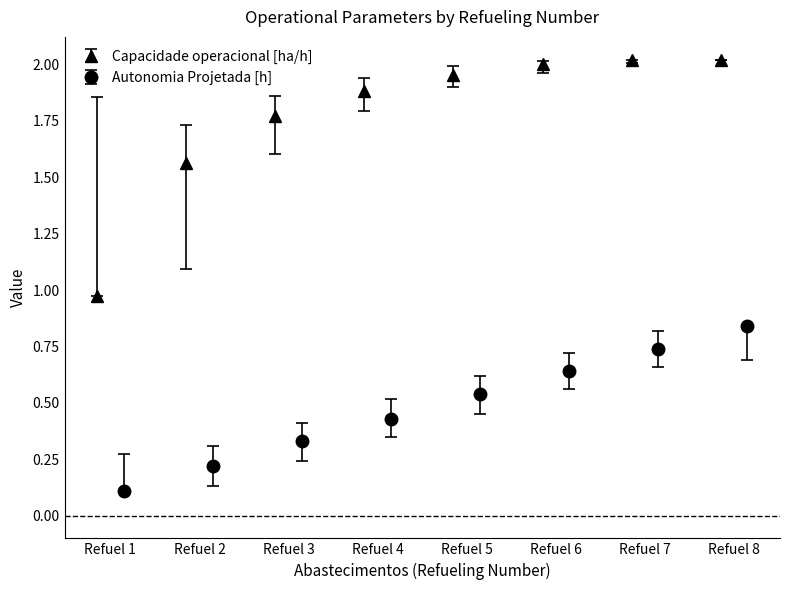

Reading right to left, what are all the values shown in this chart?

Capacidade operacional [ha/h]: 8=2.0	7=2.0	6=2.0	5=2.0	4=1.9	3=1.8	2=1.6	1=1.0
Autonomia Projetada [h]: 8=0.8	7=0.7	6=0.6	5=0.5	4=0.4	3=0.3	2=0.2	1=0.1